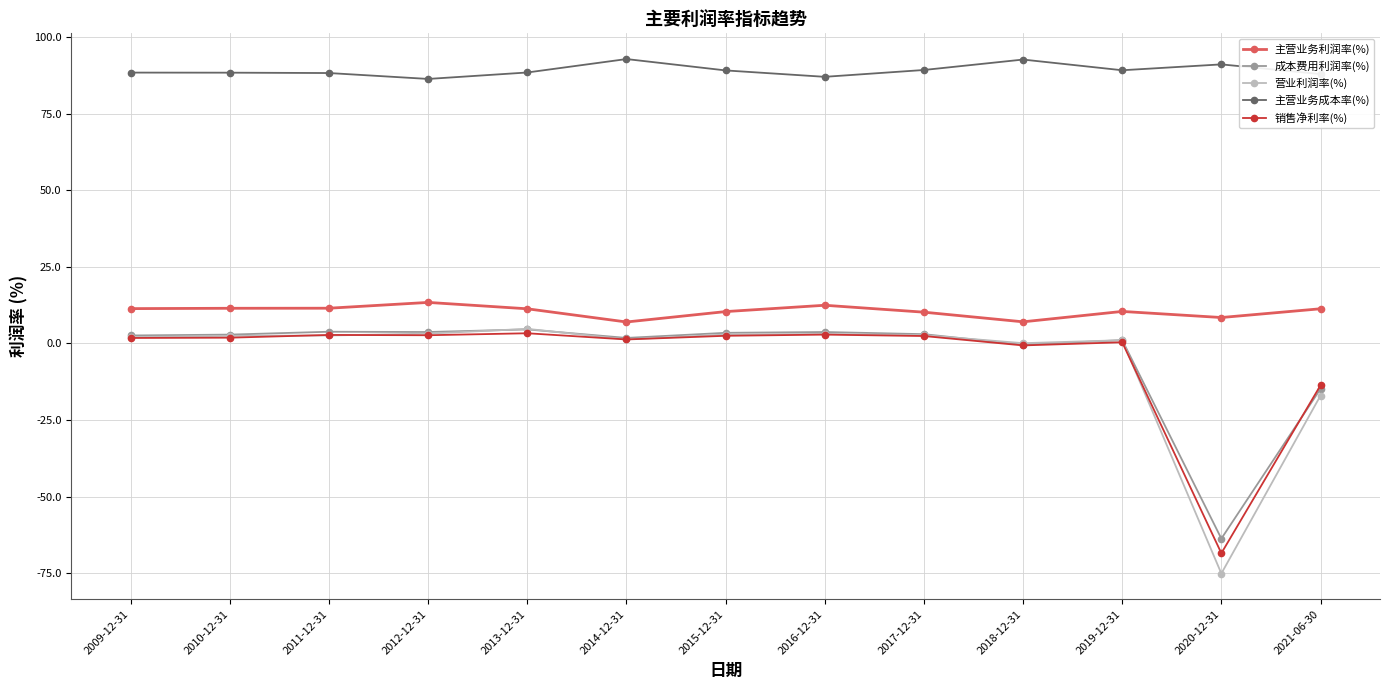

What is the total value across all series at 2015-12-31?

108.4